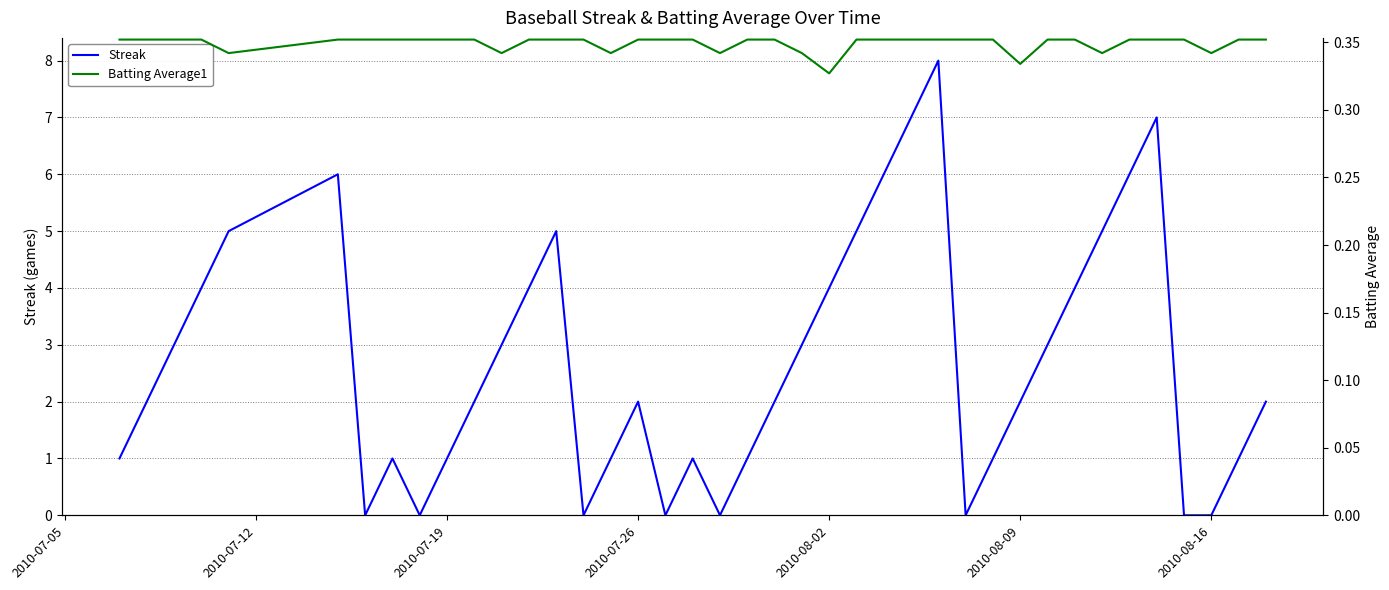

Rank the series by their maximum value, from lowest to highest.

Batting Average1, Streak